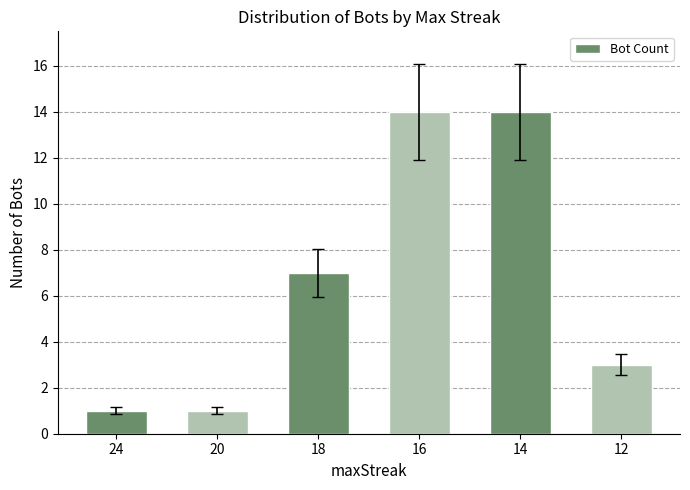

What is the value of the 2nd bar from the left?

1